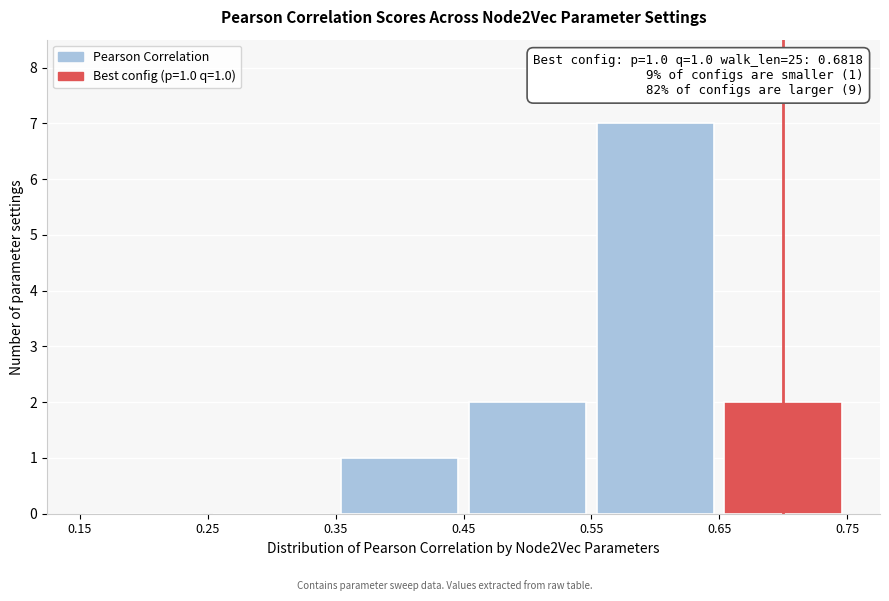

Over which range of the x-axis is the bar tallest?

0.55 to 0.65